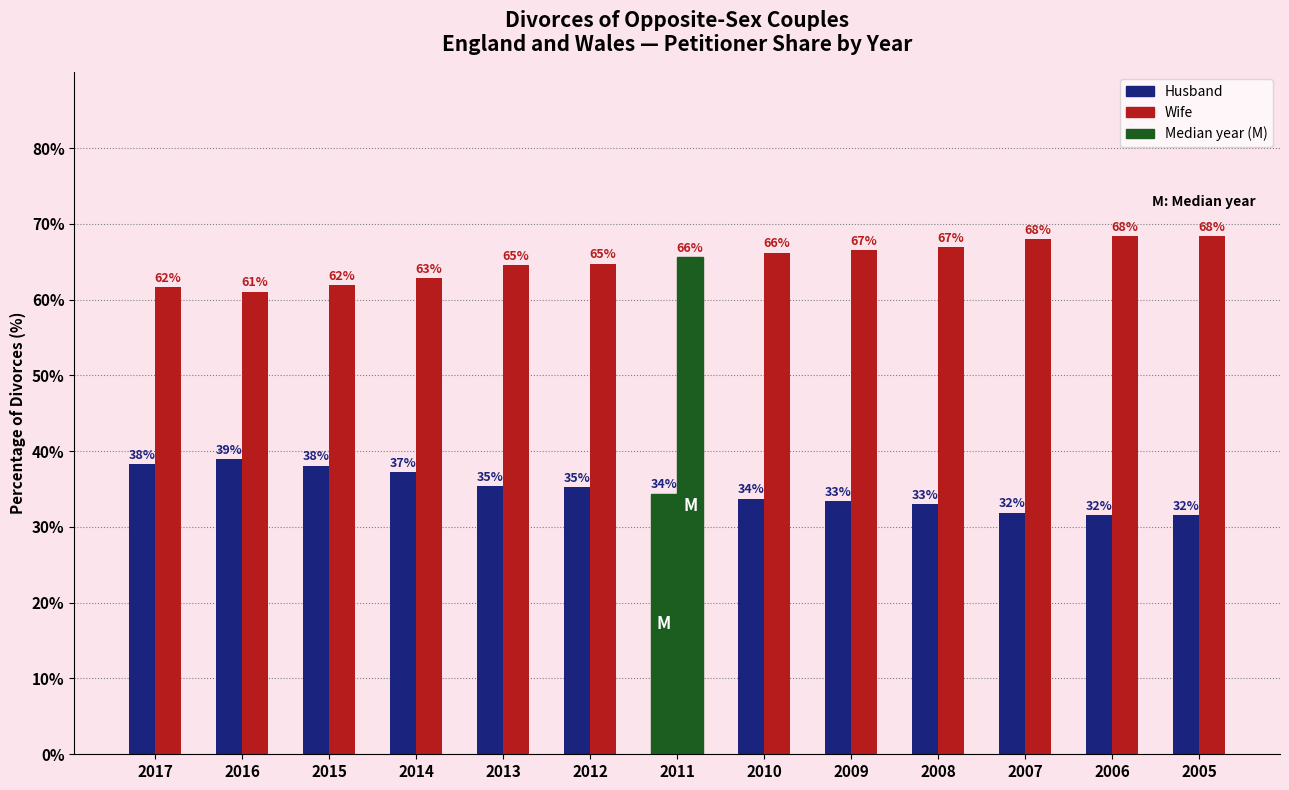

At how many categories does at least one series exceed 51?

13